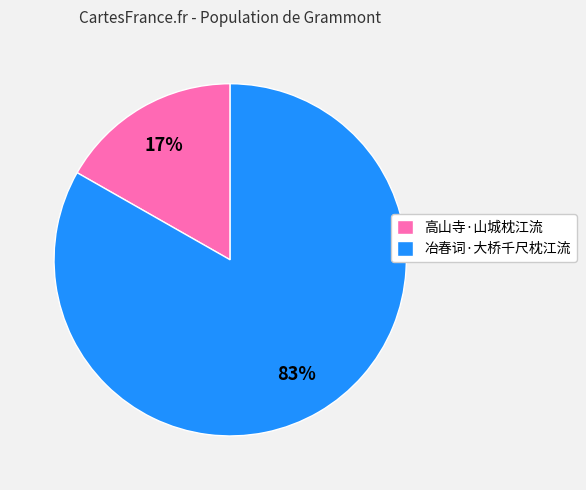

To the nearest percent, what is the combined percentage of 高山寺·山城枕江流 and 冶春词·大桥千尺枕江流?

100%